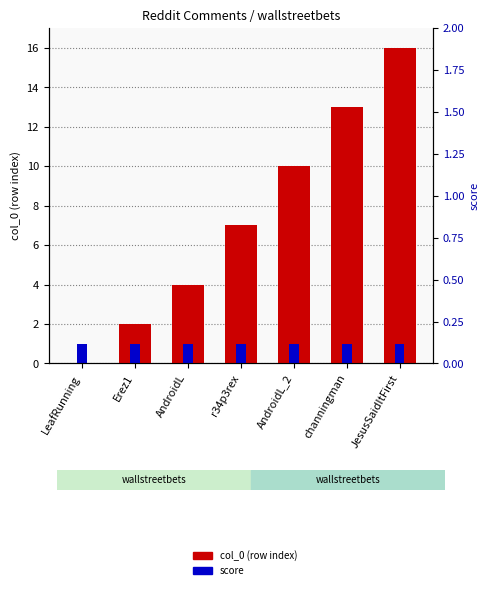

Reading left to right, list all the values displayed in this chart.

col_0 (row index): 0	2	4	7	10	13	16
score: 1	1	1	1	1	1	1